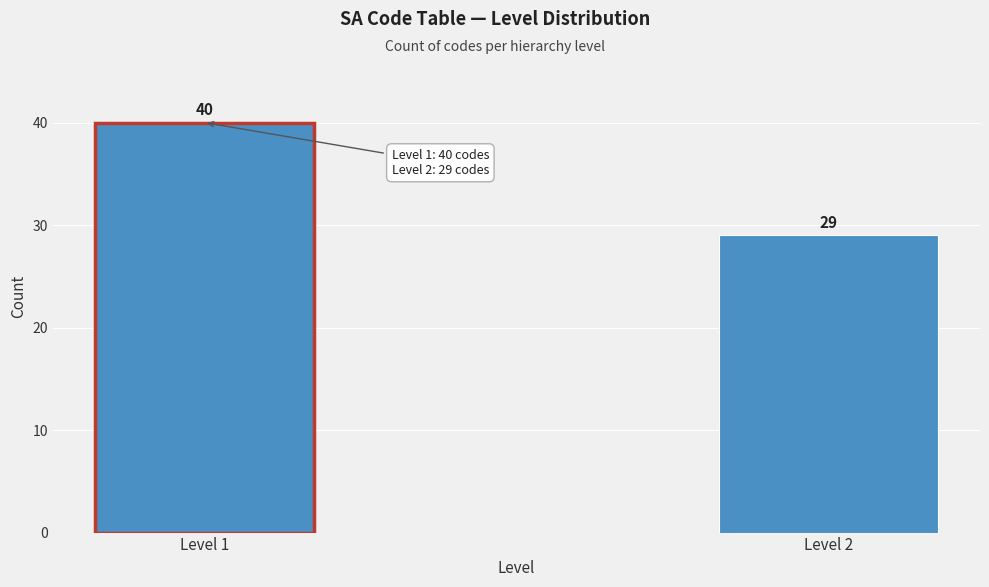

Reading left to right, extract all data points from this chart.

40	29